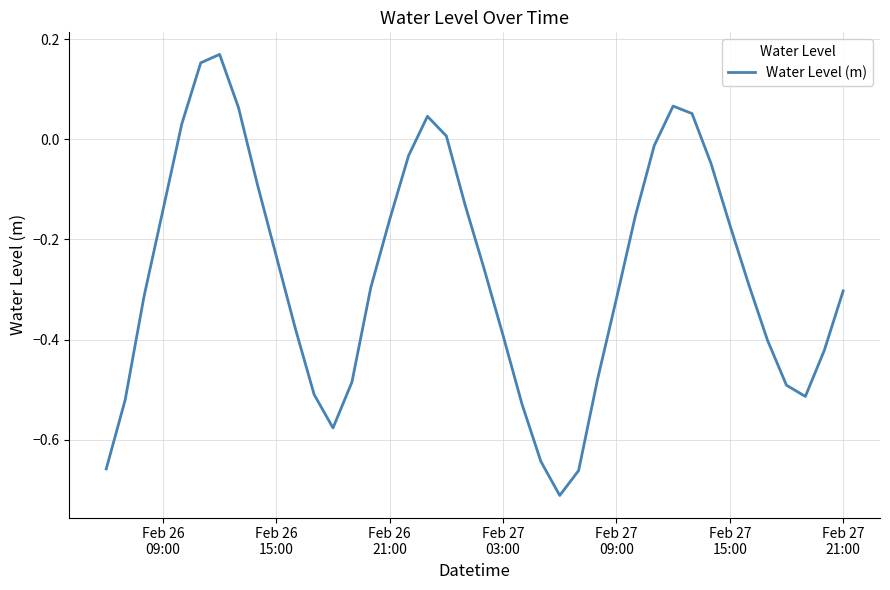

How many categories are shown in the chart?

40